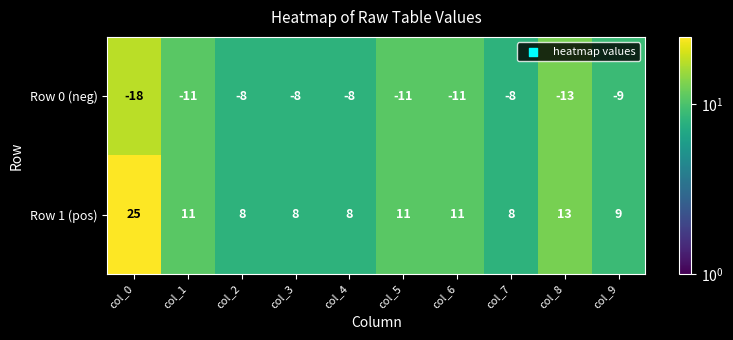

How many values in the Row 0 (neg) series exceed -9?

4